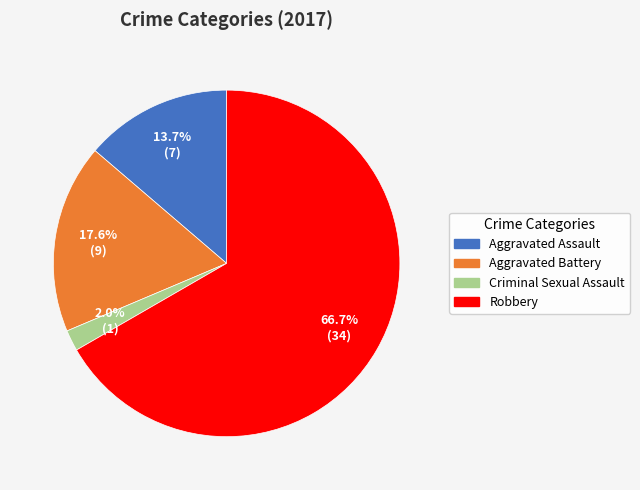

To the nearest percent, what percentage of the pie is Criminal Sexual Assault?

2%